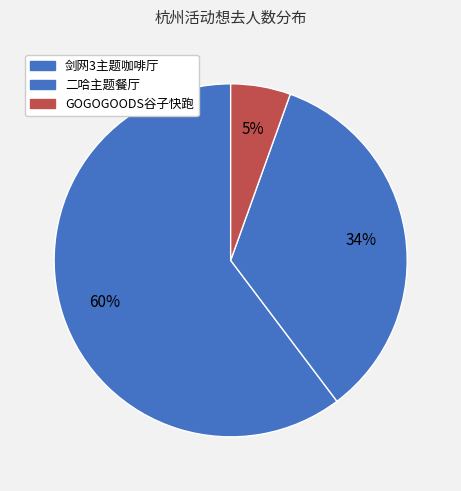

Count the number of slices in the pie.

3